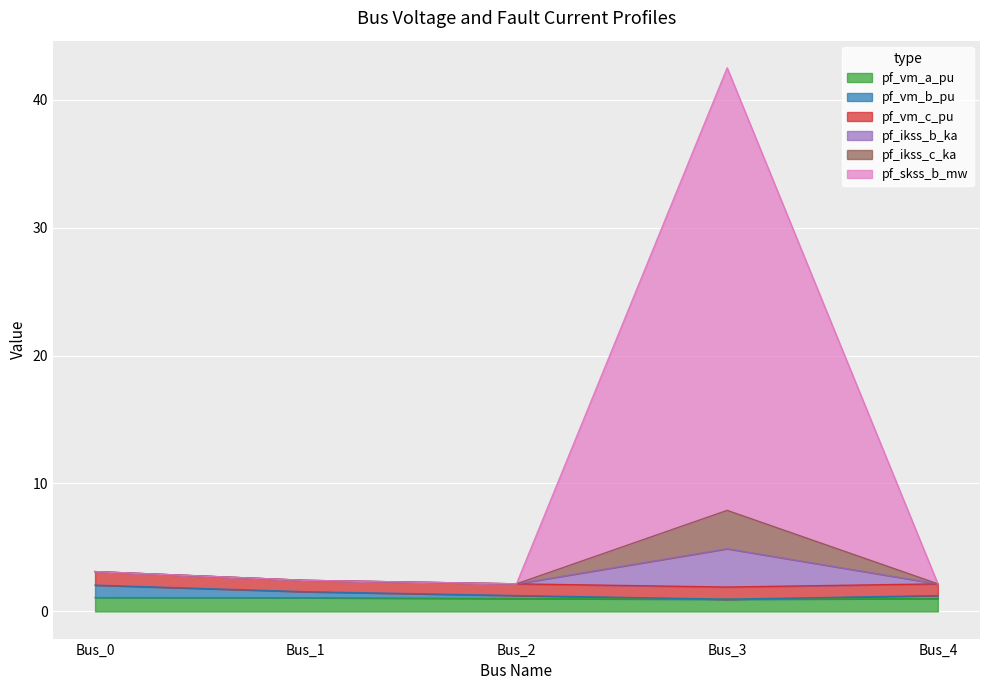

In pf_vm_b_pu, how many points are lower than both neighbors (excluding endpoints)?

1